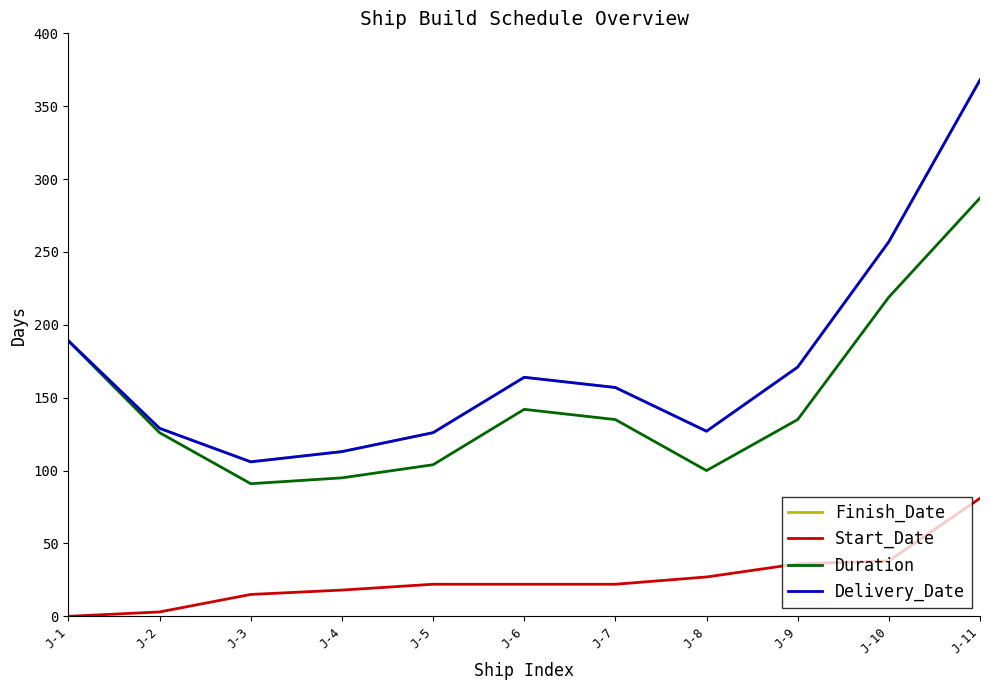

True or false: Duration has a value of 135 at J-7.

True